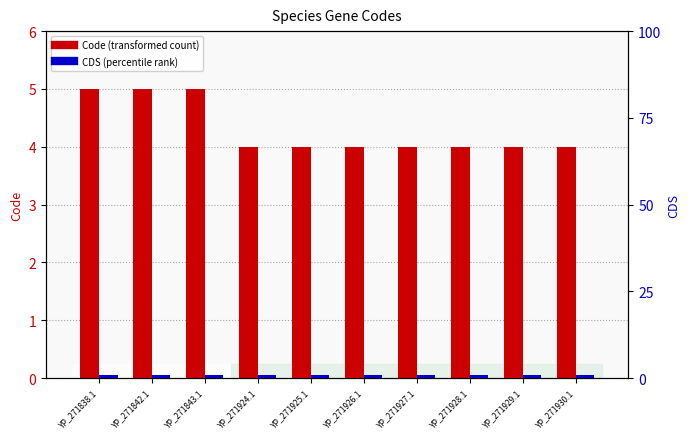

List the series in order of their overall mean, lowest first.

CDS, Code